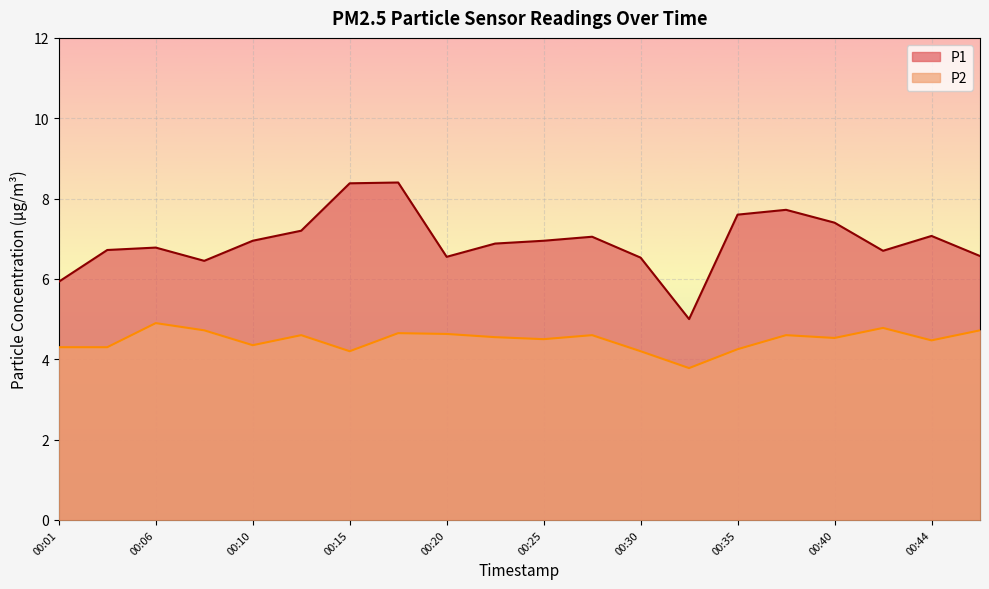

How many lines are shown in the chart?

2